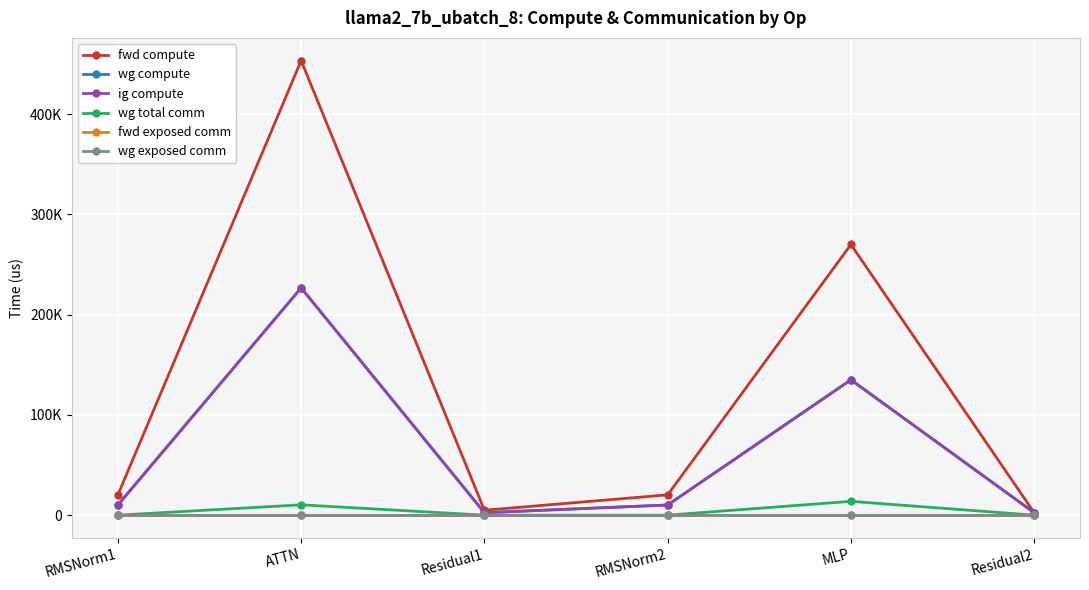

Does the chart have visible grid lines?

Yes